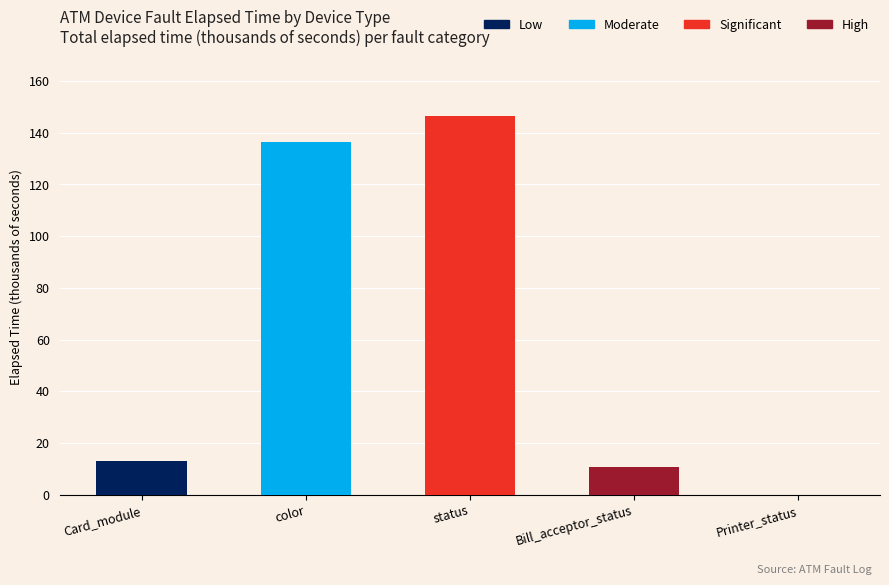

What is the highest value of the Low series?

12.9